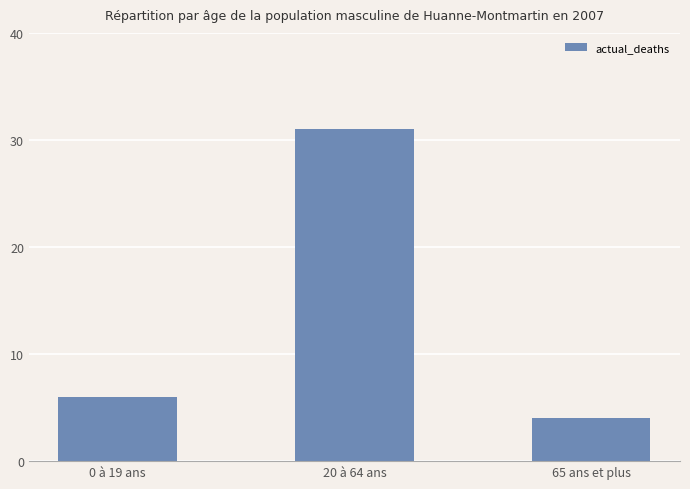

How many bars are there in total?

3